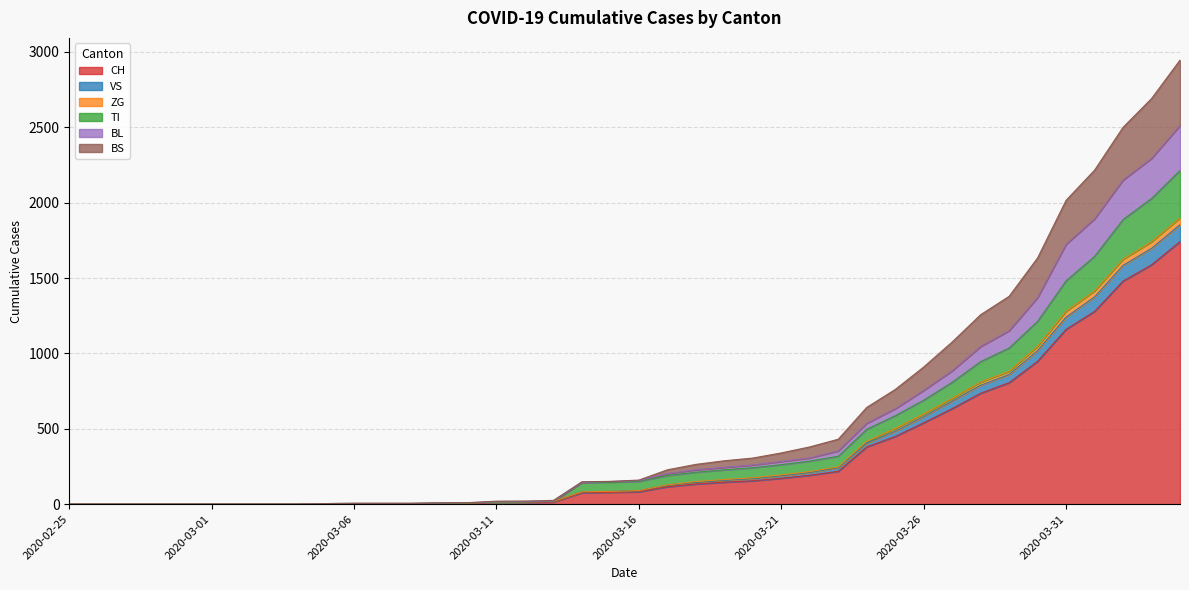

Is the value of BS at 2020-03-26 greater than the value of TI at 2020-03-03?

Yes